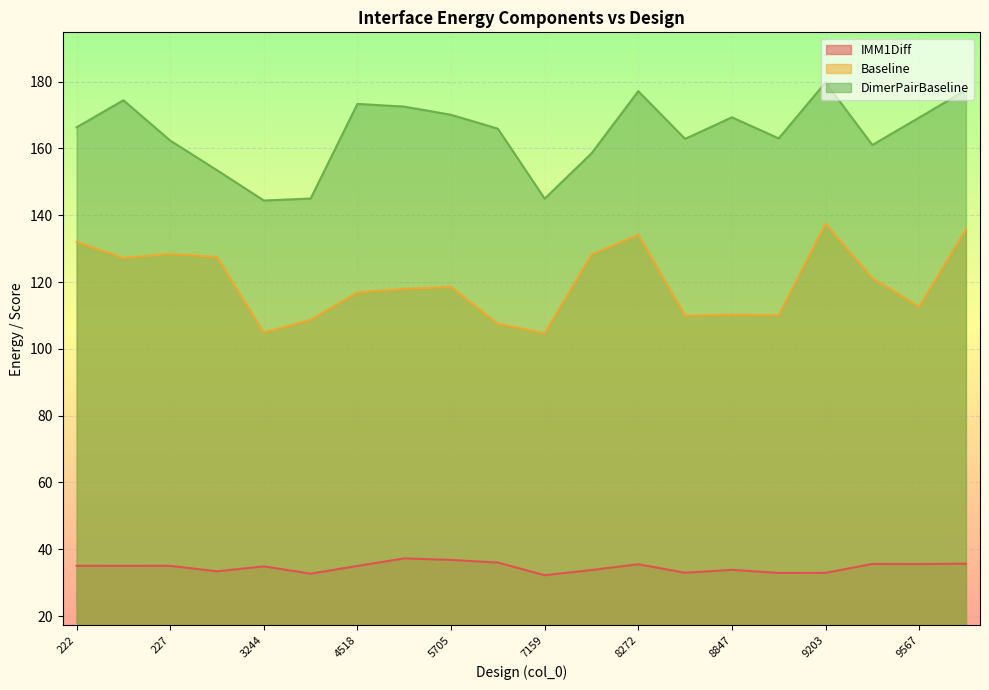

The IMM1Diff series shows 32.9 at 9203. True or false?

True